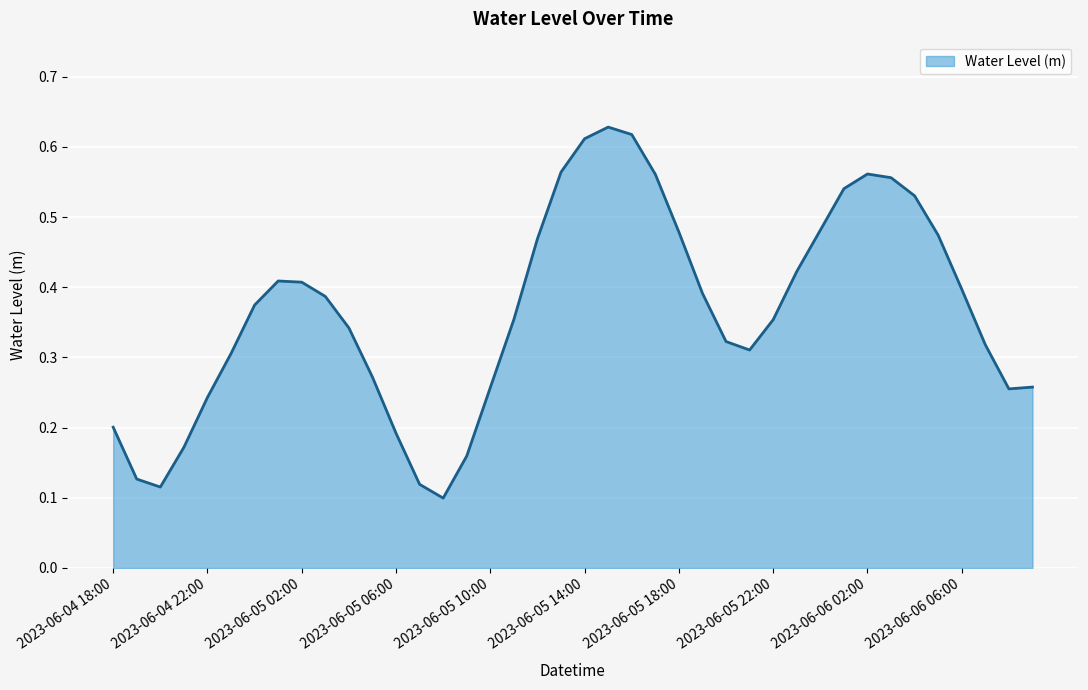

What is the sum of all values?

14.6